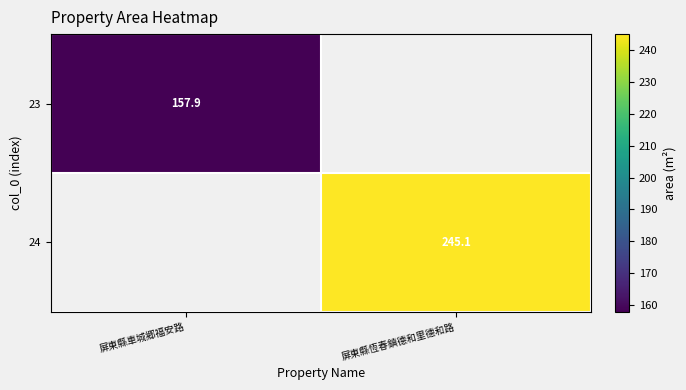

Where does the 24 series first go above 245?

屏東縣恆春鎮德和里德和路